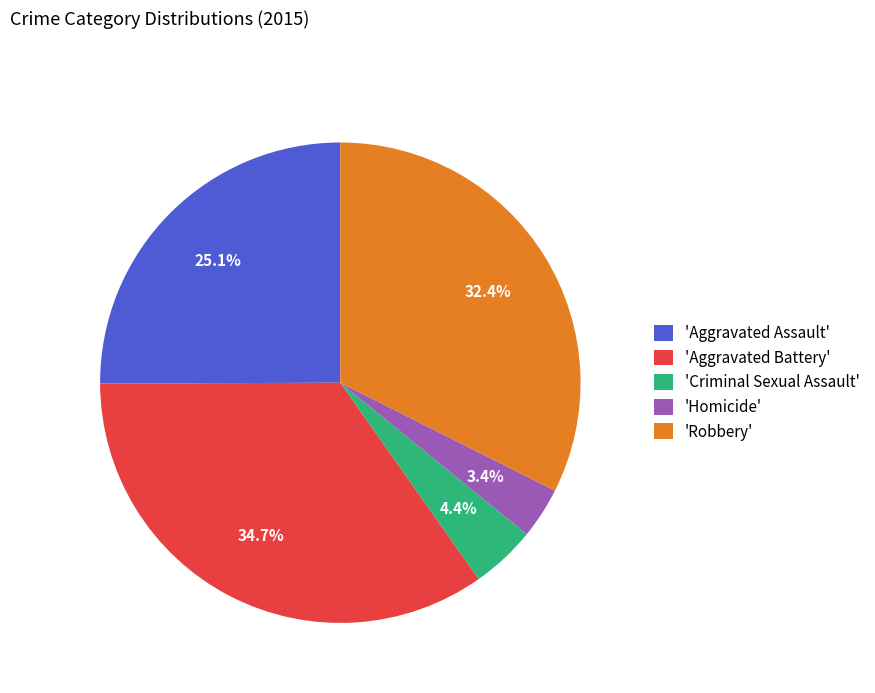

What percentage do 'Criminal Sexual Assault' and 'Homicide' together represent?

7.8%